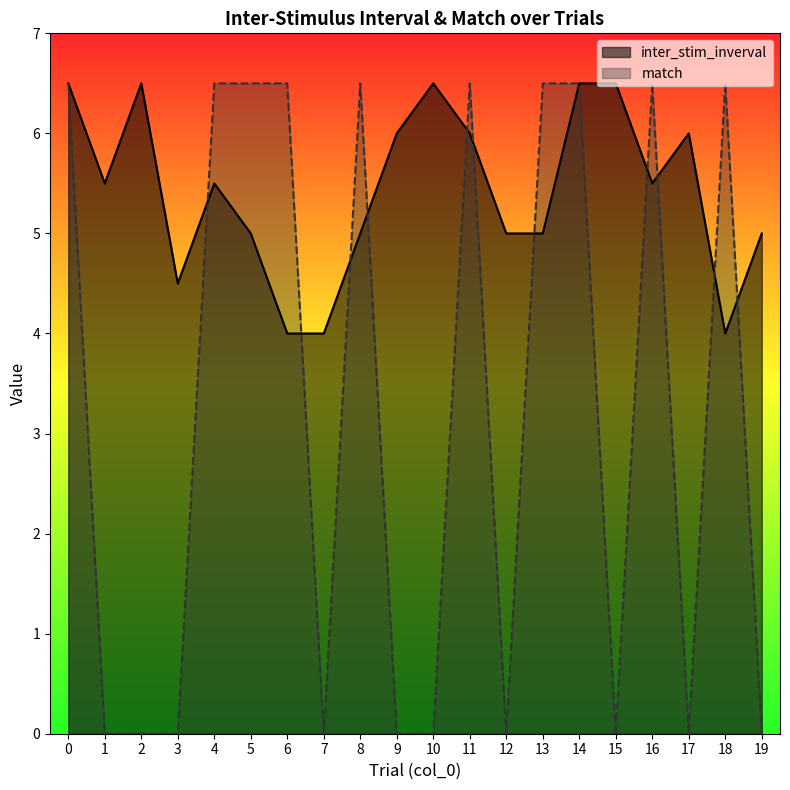

Does the chart display data point markers on the line(s)?

No